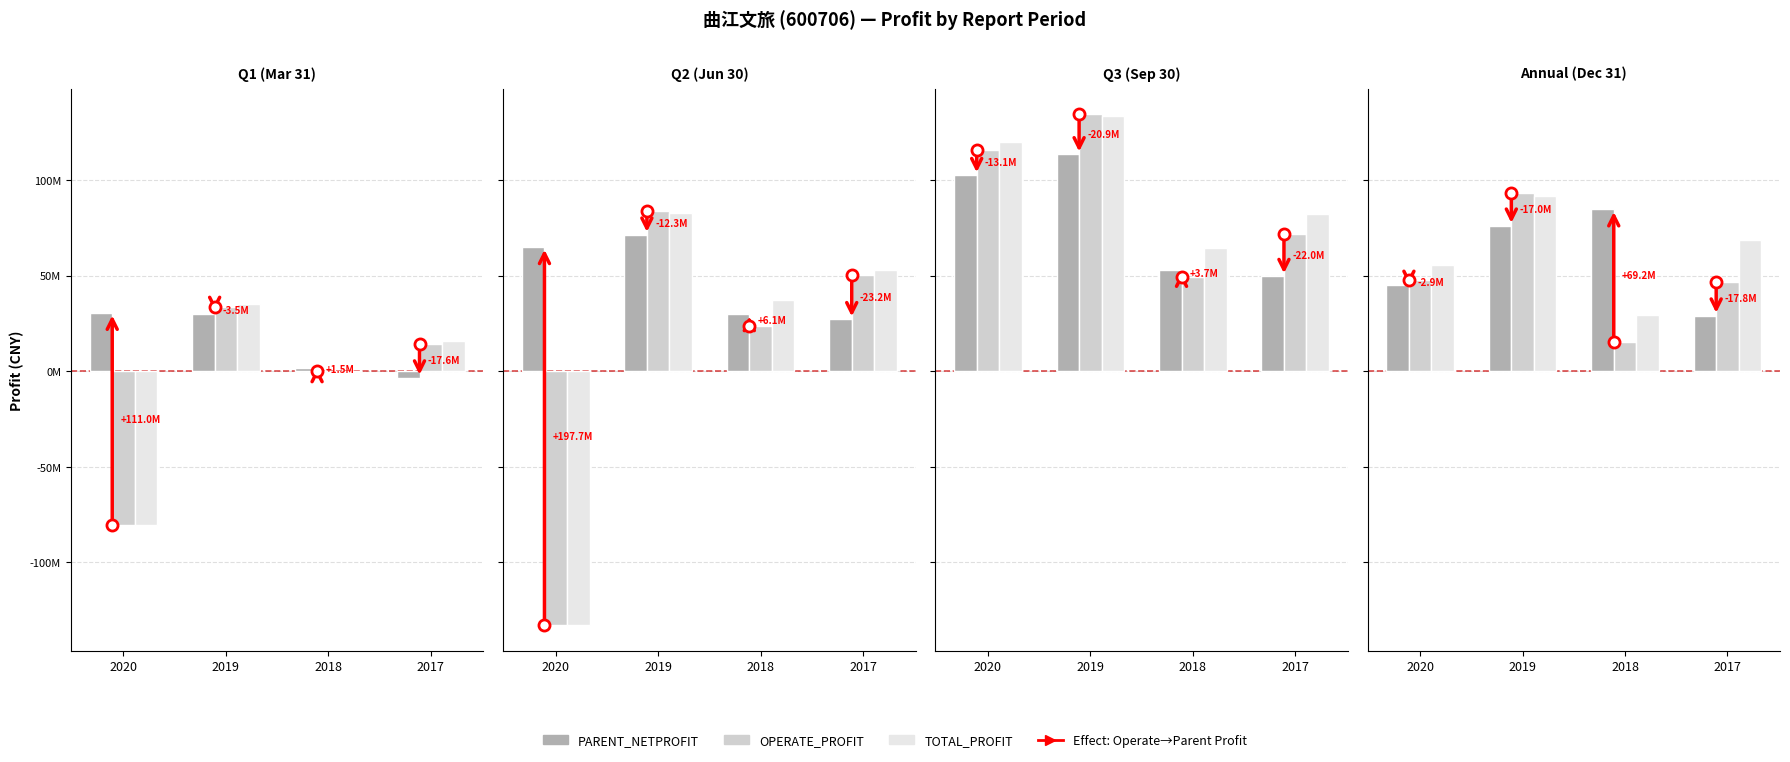

Where is PARENT_NETPROFIT nearest to the value 56914433?

2020